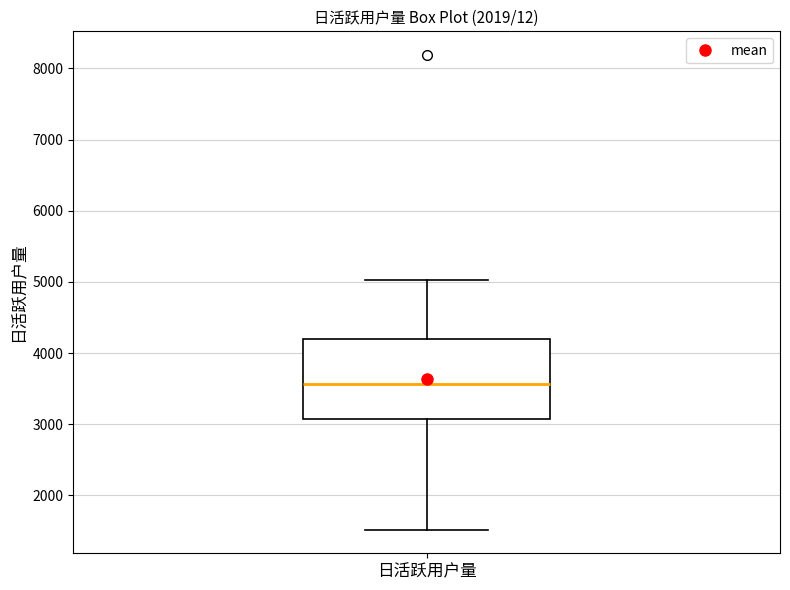

Where is the lower edge of the box for 日活跃用户量 on the y-axis? The values are not printed on the chart, so give them approximately, as read against the axis.

3100